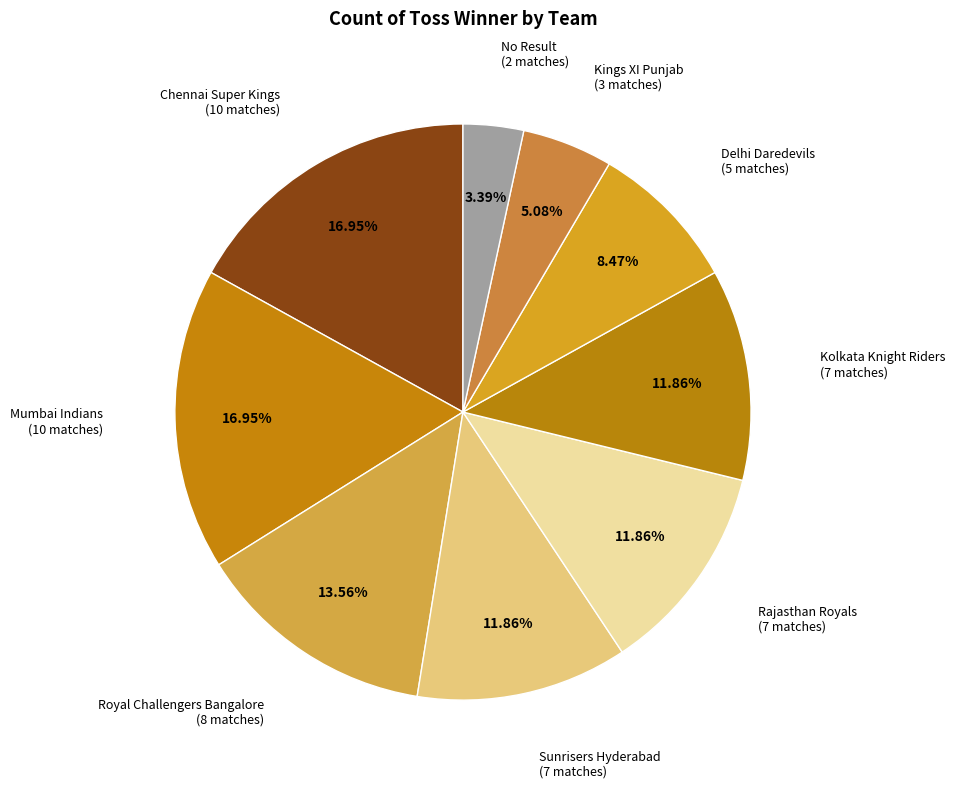

Between Mumbai Indians and Kings XI Punjab, which is larger?

Mumbai Indians